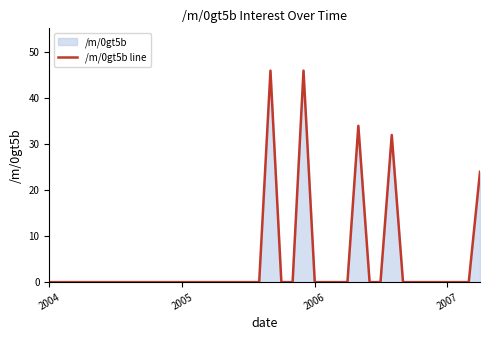

What is the difference between the maximum and minimum values?

46